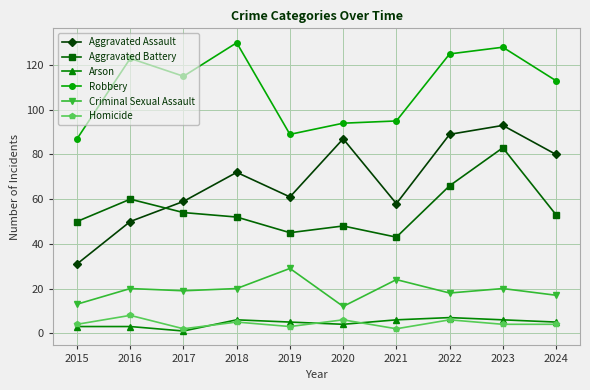

True or false: Robbery has a value of 115 at 2017.

True